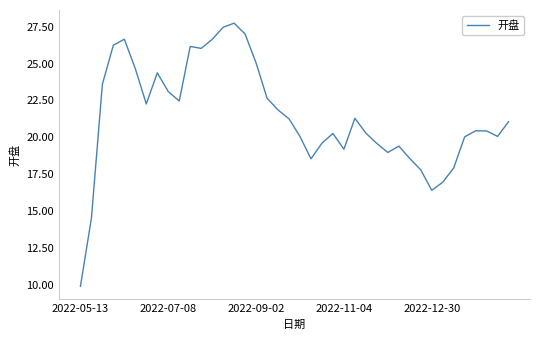

What is the minimum value shown in the chart?

9.9